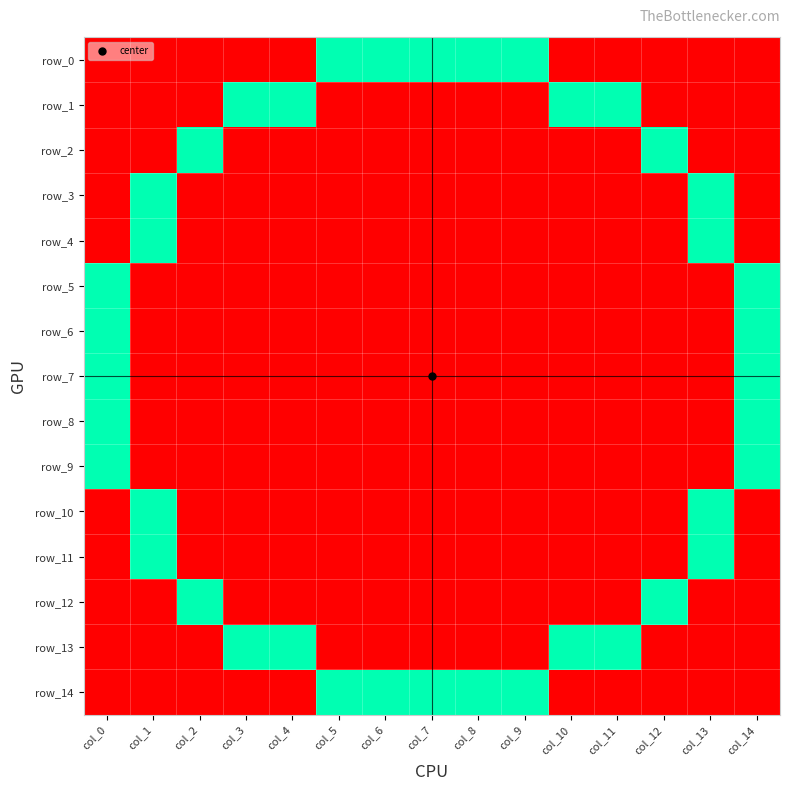

Reading left to right, transcribe all the data shown in this chart.

row_0: 0	0	0	0	0	1	1	1	1	1	0	0	0	0	0
row_1: 0	0	0	1	1	0	0	0	0	0	1	1	0	0	0
row_2: 0	0	1	0	0	0	0	0	0	0	0	0	1	0	0
row_3: 0	1	0	0	0	0	0	0	0	0	0	0	0	1	0
row_4: 0	1	0	0	0	0	0	0	0	0	0	0	0	1	0
row_5: 1	0	0	0	0	0	0	0	0	0	0	0	0	0	1
row_6: 1	0	0	0	0	0	0	0	0	0	0	0	0	0	1
row_7: 1	0	0	0	0	0	0	0	0	0	0	0	0	0	1
row_8: 1	0	0	0	0	0	0	0	0	0	0	0	0	0	1
row_9: 1	0	0	0	0	0	0	0	0	0	0	0	0	0	1
row_10: 0	1	0	0	0	0	0	0	0	0	0	0	0	1	0
row_11: 0	1	0	0	0	0	0	0	0	0	0	0	0	1	0
row_12: 0	0	1	0	0	0	0	0	0	0	0	0	1	0	0
row_13: 0	0	0	1	1	0	0	0	0	0	1	1	0	0	0
row_14: 0	0	0	0	0	1	1	1	1	1	0	0	0	0	0